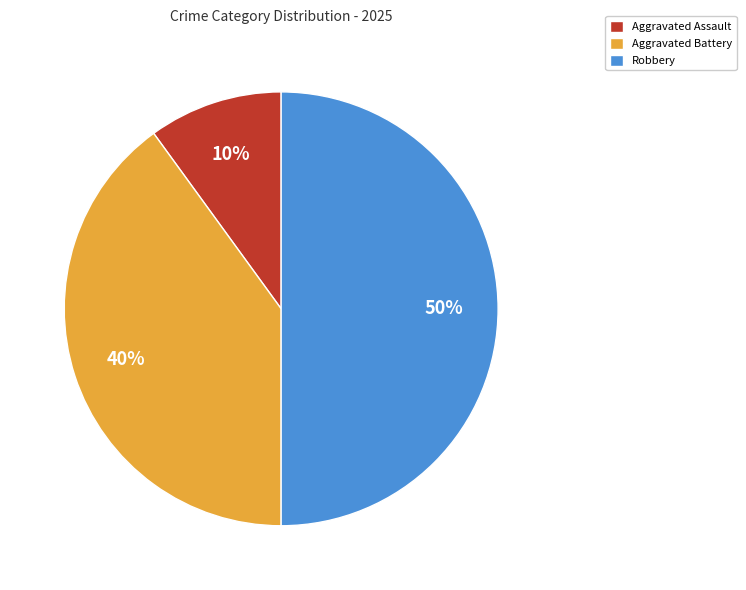

Do Robbery and Aggravated Battery together represent more than half of the pie?

Yes